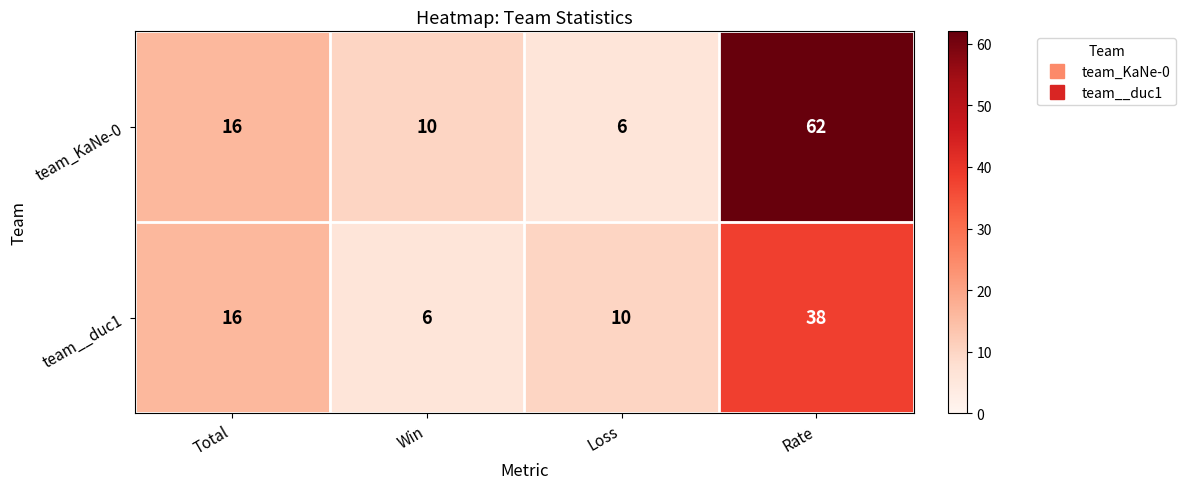

Which series has the widest spread of values?

team_KaNe-0